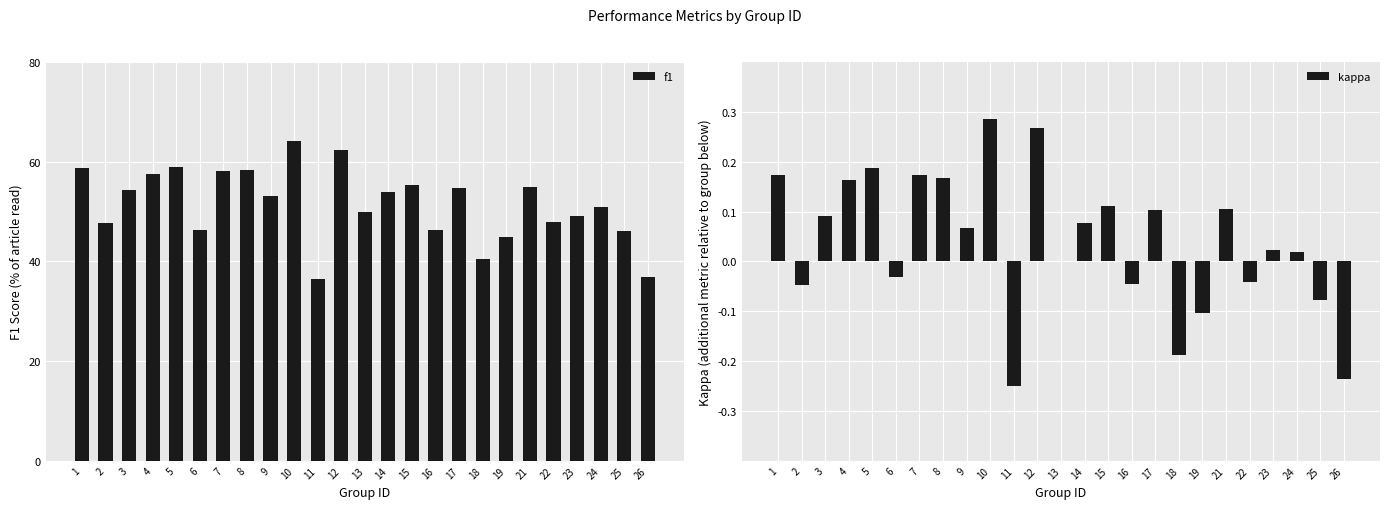

Rank the categories by f1 value from lowest to highest.

11, 26, 18, 19, 25, 6, 16, 2, 22, 23, 13, 24, 9, 14, 3, 17, 21, 15, 4, 7, 8, 1, 5, 12, 10